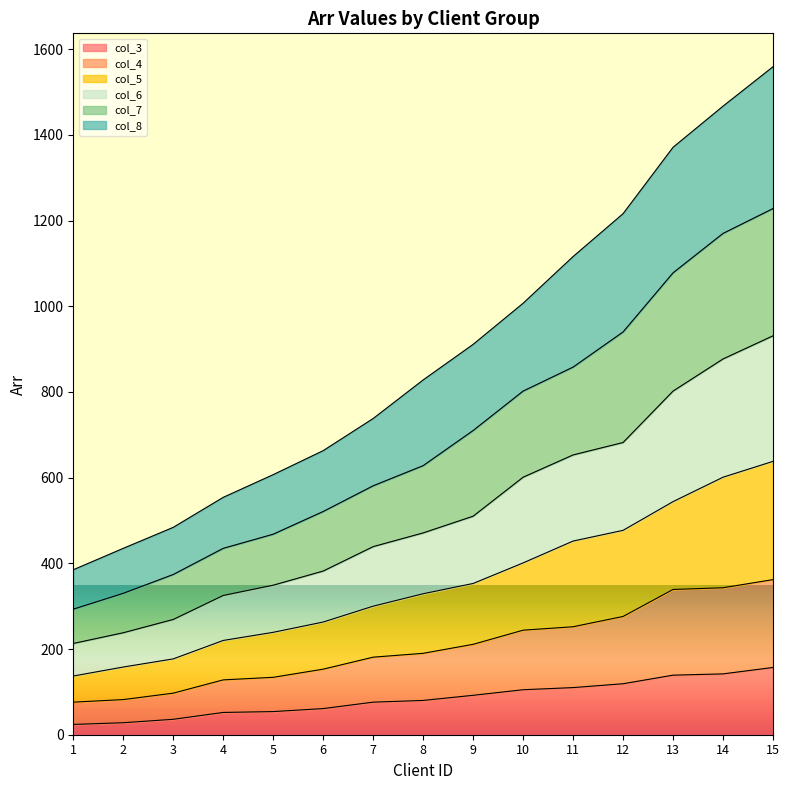

True or false: col_4 has more than 1 interior local peaks.

False